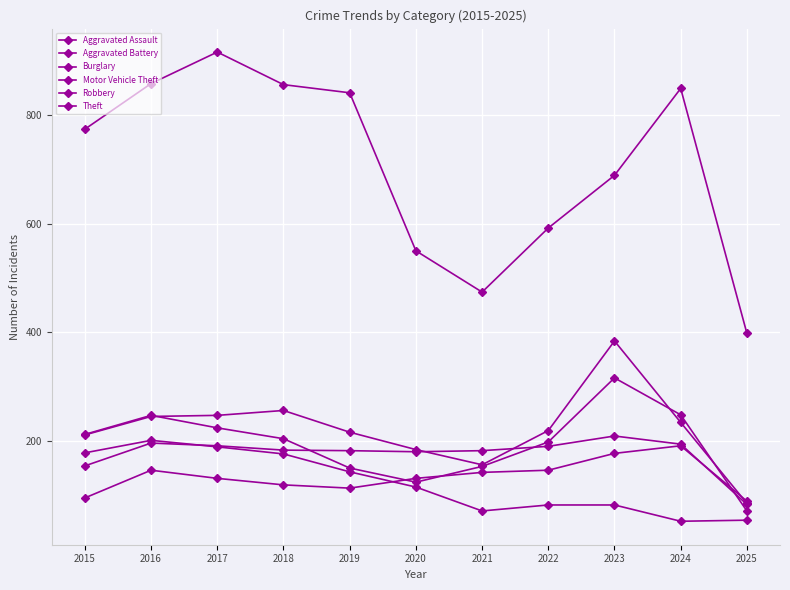

What is the average value of the Burglary series?

122